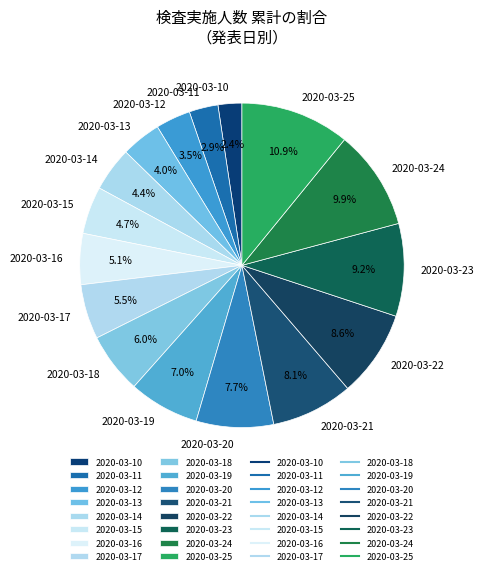

To the nearest percent, what portion does 2020-03-10 represent?

2%